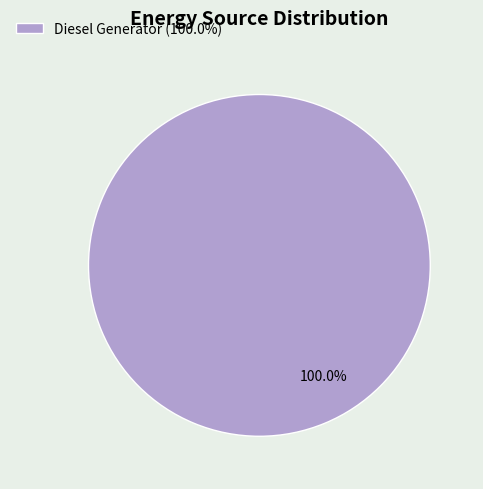

Rank the categories by value from lowest to highest.

Diesel Generator (100.0%)